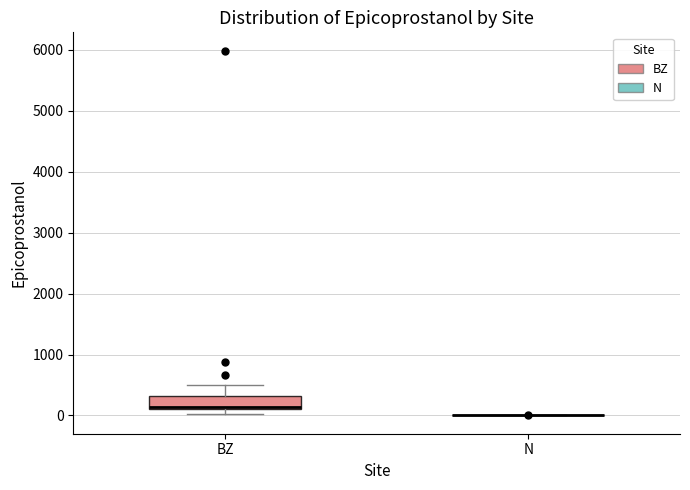

Reading left to right, read every box against the y-axis: the position of its median line, the range the box covers, and the ends of its whiskers. The values are not printed on the chart, so give them approximately, as read against the axis.

BZ: median 100, box 100 to 300, whiskers 0 to 500
N: box collapsed to a line at 0, whiskers 0 to 0